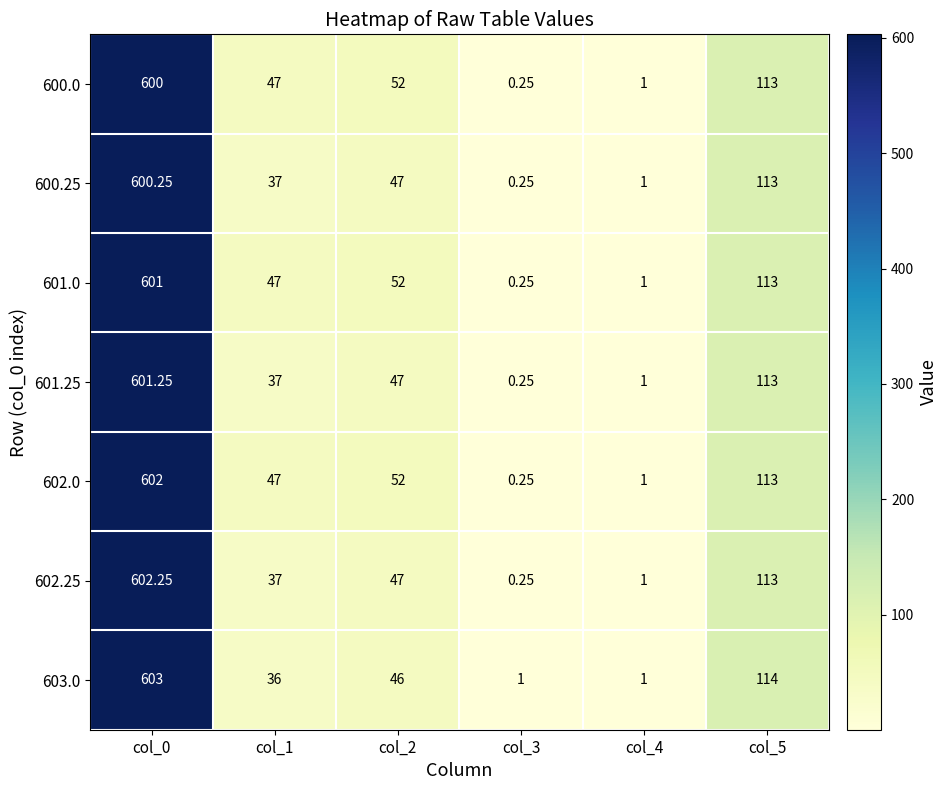

Is the value of 601.0 at col_4 greater than the value of 600.0 at col_0?

No